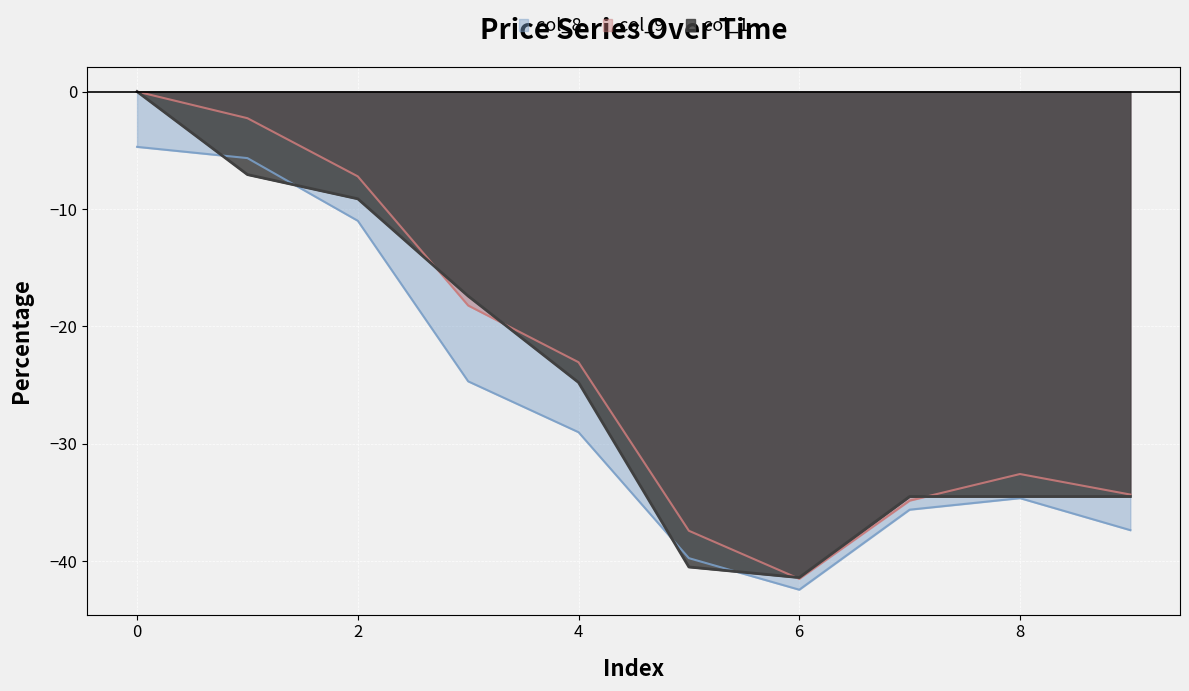

Which series has the widest spread of values?

col_9